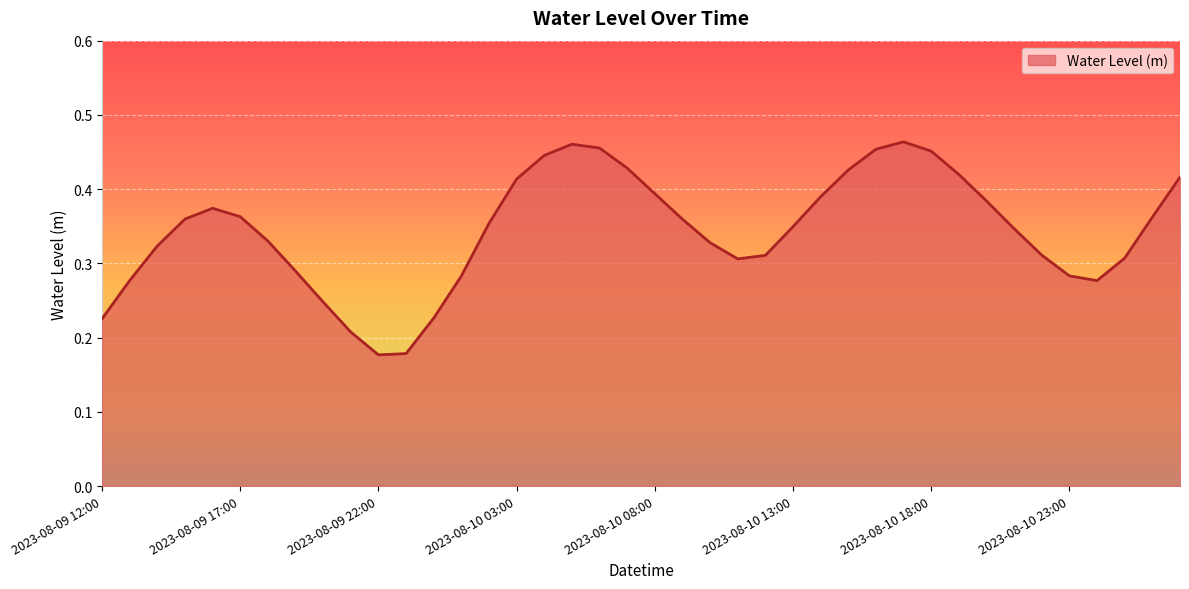

Rank the categories by value from highest to lowest.

2023-08-10 17:00, 2023-08-10 05:00, 2023-08-10 06:00, 2023-08-10 16:00, 2023-08-10 18:00, 2023-08-10 04:00, 2023-08-10 07:00, 2023-08-10 15:00, 2023-08-10 19:00, 2023-08-11 03:00, 2023-08-10 03:00, 2023-08-10 08:00, 2023-08-10 14:00, 2023-08-10 20:00, 2023-08-09 16:00, 2023-08-09 17:00, 2023-08-11 02:00, 2023-08-09 15:00, 2023-08-10 09:00, 2023-08-10 02:00, 2023-08-10 13:00, 2023-08-10 21:00, 2023-08-09 18:00, 2023-08-10 10:00, 2023-08-09 14:00, 2023-08-10 22:00, 2023-08-10 12:00, 2023-08-11 01:00, 2023-08-10 11:00, 2023-08-09 19:00, 2023-08-10 23:00, 2023-08-10 01:00, 2023-08-09 13:00, 2023-08-11 00:00, 2023-08-09 20:00, 2023-08-10 00:00, 2023-08-09 12:00, 2023-08-09 21:00, 2023-08-09 23:00, 2023-08-09 22:00